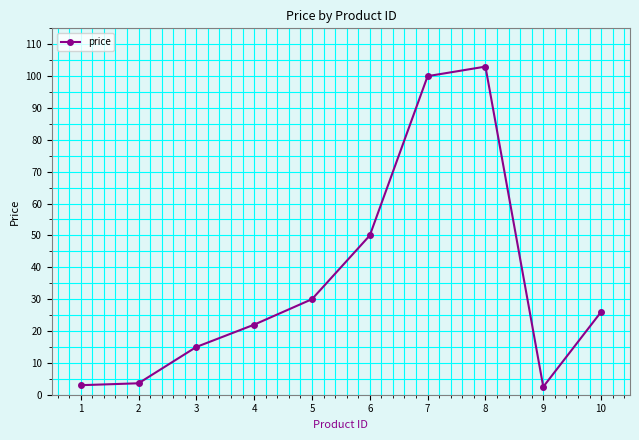

What is the value of the 2nd point from the left?

3.6